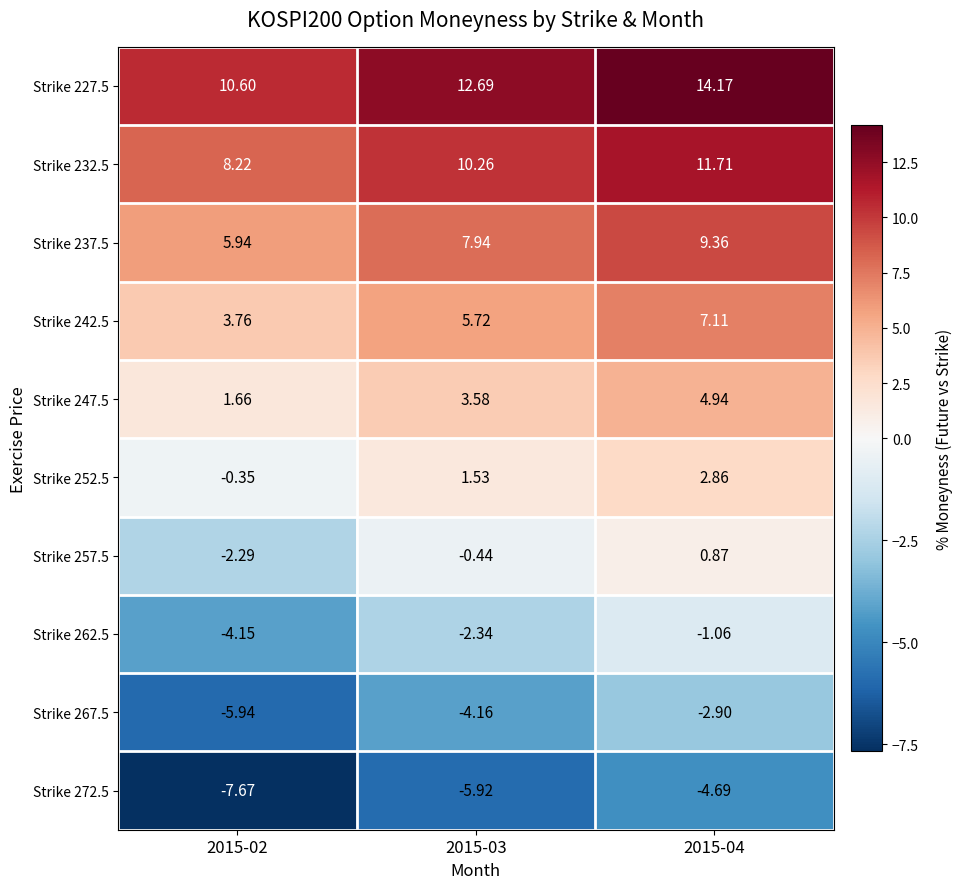

Is the value of Strike 262.5 at 2015-02 greater than the value of Strike 237.5 at 2015-02?

No